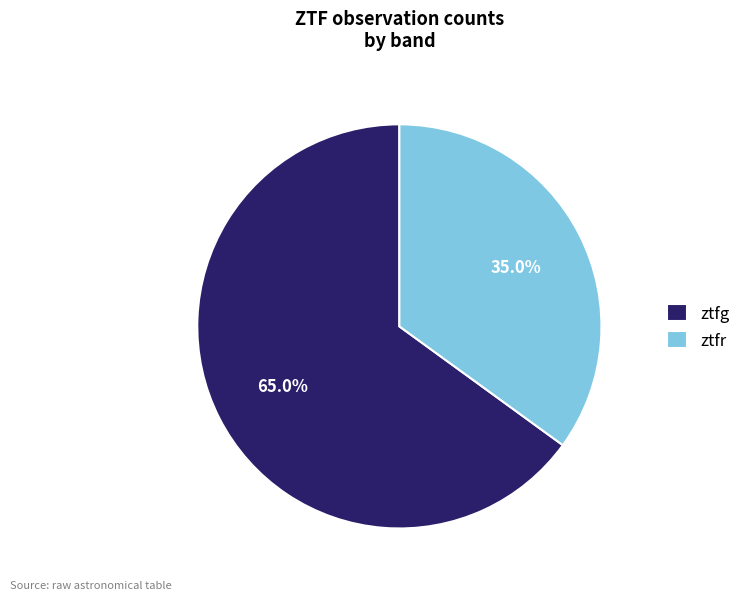

True or false: ztfr accounts for 35% of the total.

True